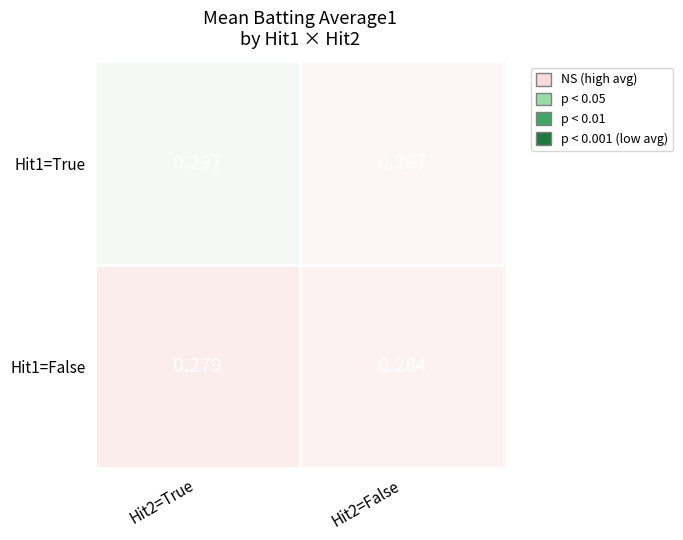

Is the value of Hit1=False at Hit2=True greater than the value of Hit1=True at Hit2=False?

No